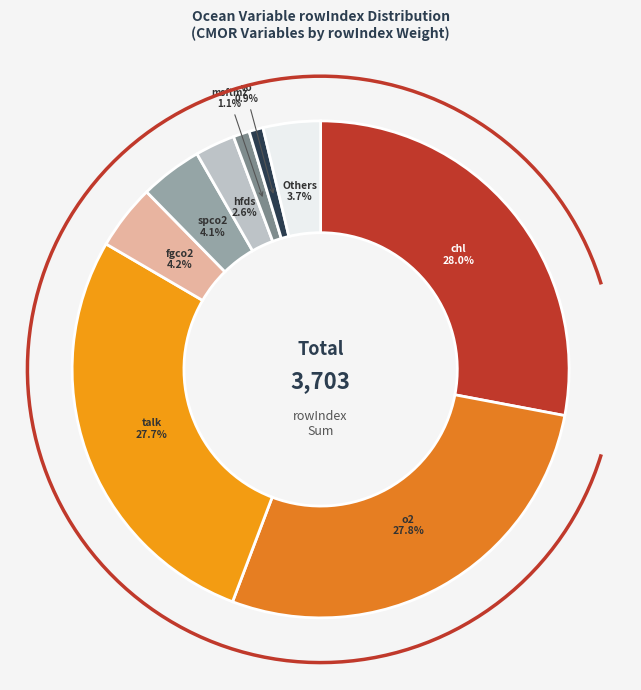

Is fgco2 the majority of the pie?

No